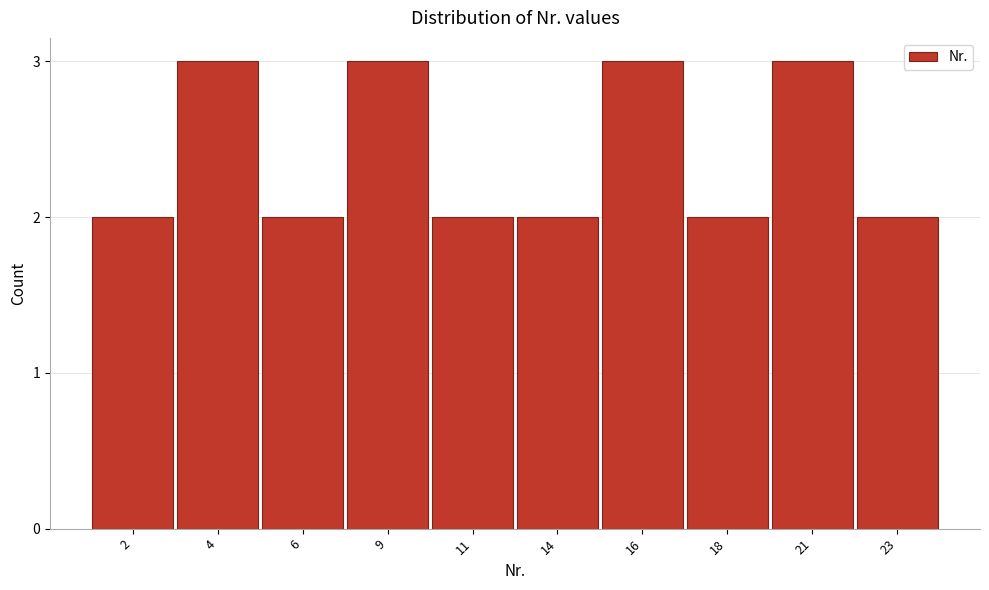

Reading left to right, list all the values displayed in this chart.

2=2	4=3	6=2	9=3	11=2	14=2	16=3	18=2	21=3	23=2